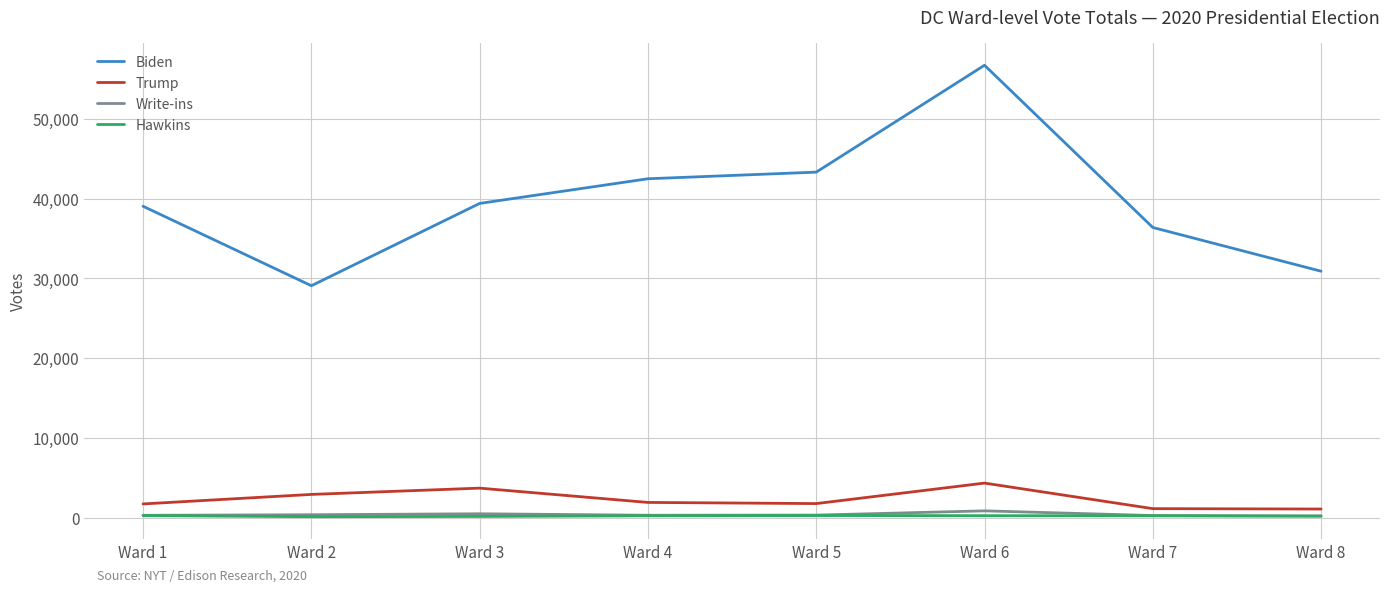

True or false: Trump and Hawkins cross at least once.

False